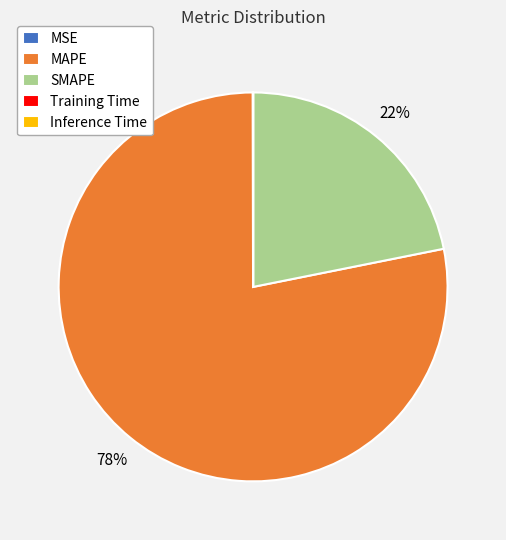

Which slice represents more than half of the pie?

MAPE